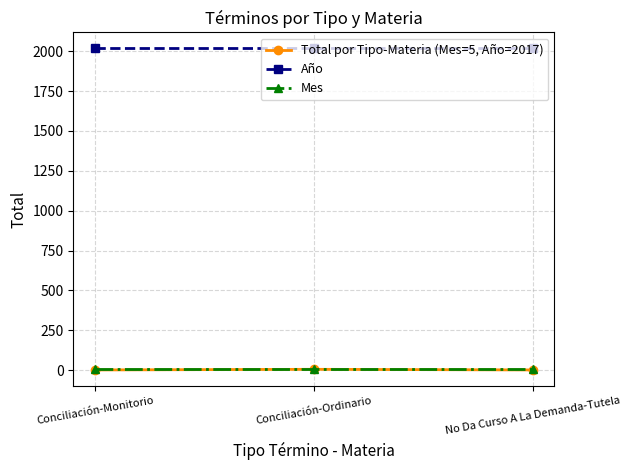

Which series has the largest total across all categories?

Año